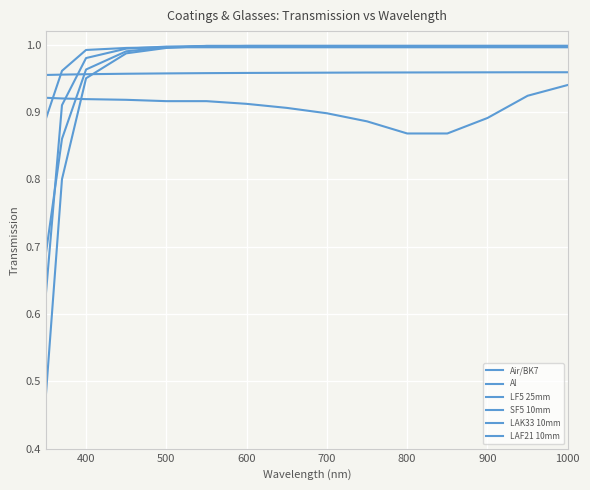

Does the chart have visible grid lines?

Yes